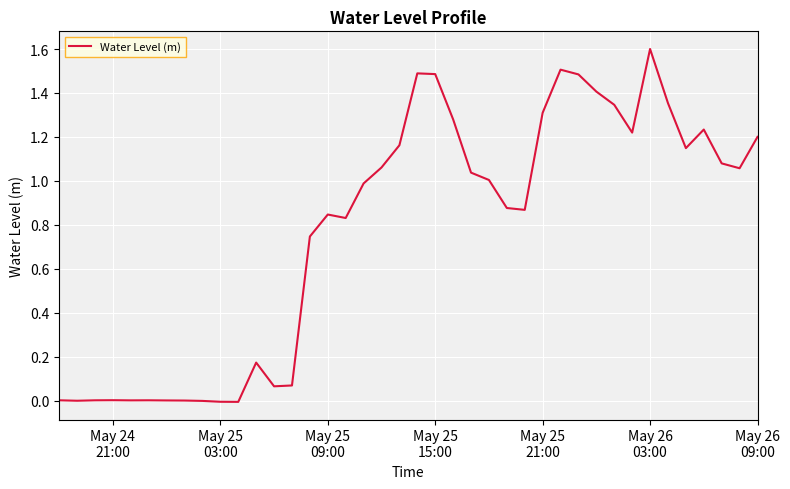

What is the difference between the maximum and minimum values?

1.6